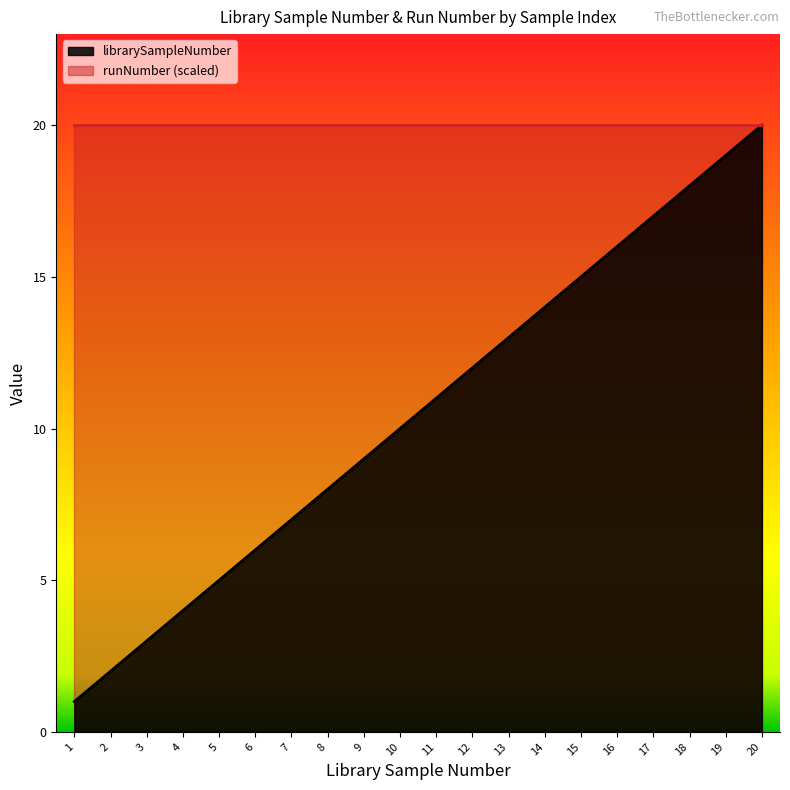

The chart shows a value of 3 at 8. True or false?

False